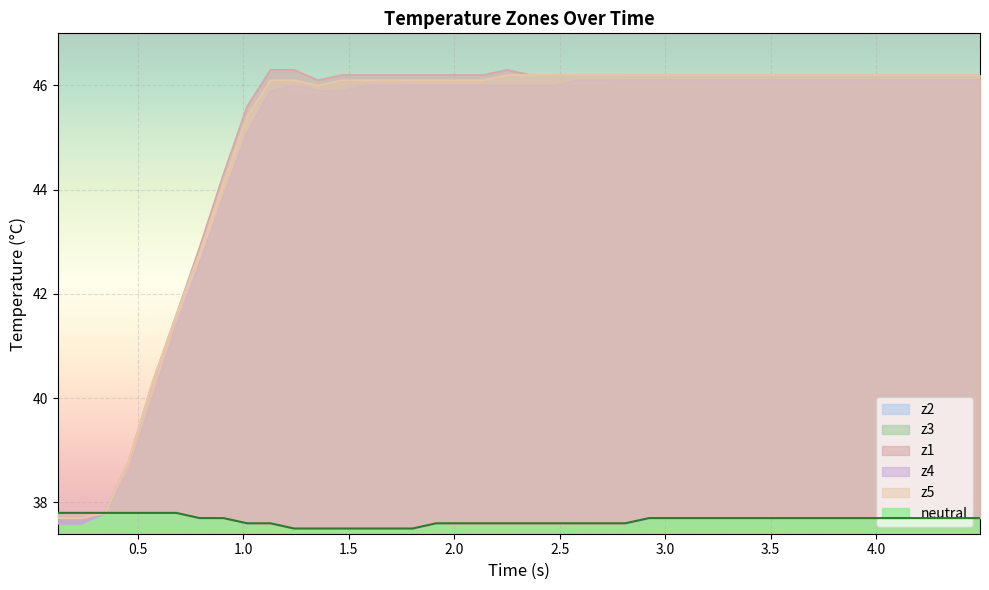

Which series has the widest spread of values?

z1